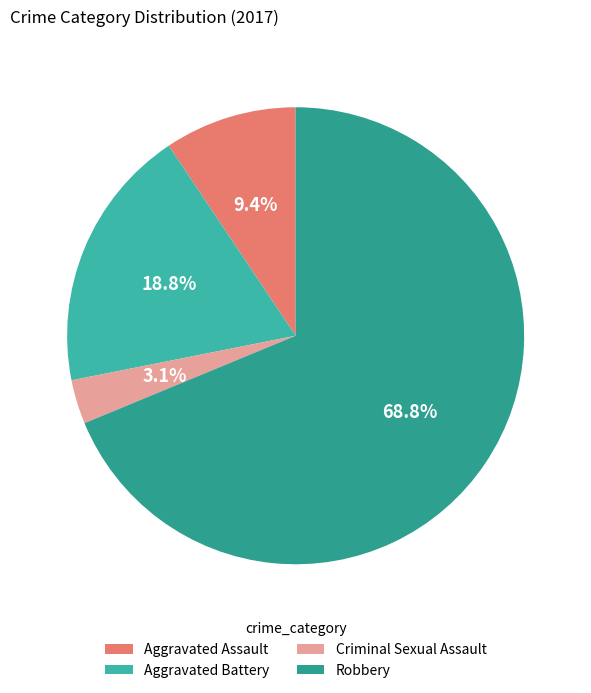

To the nearest percent, what percentage of the pie is Criminal Sexual Assault?

3%